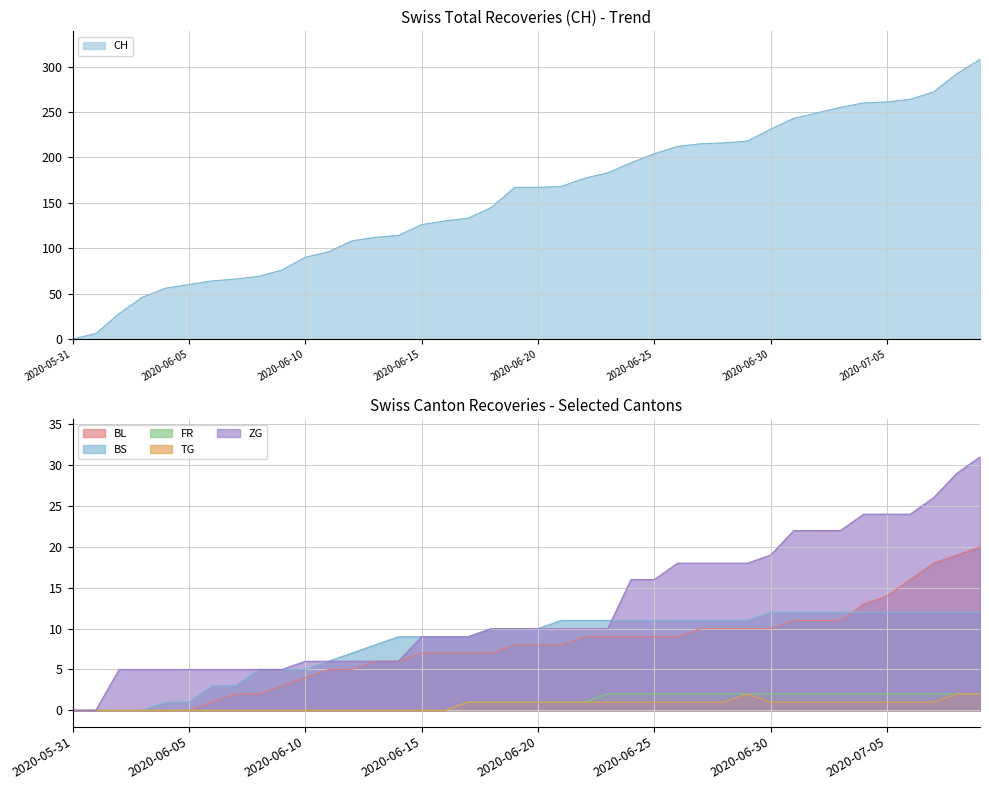

At how many categories does at least one series exceed 257?

6